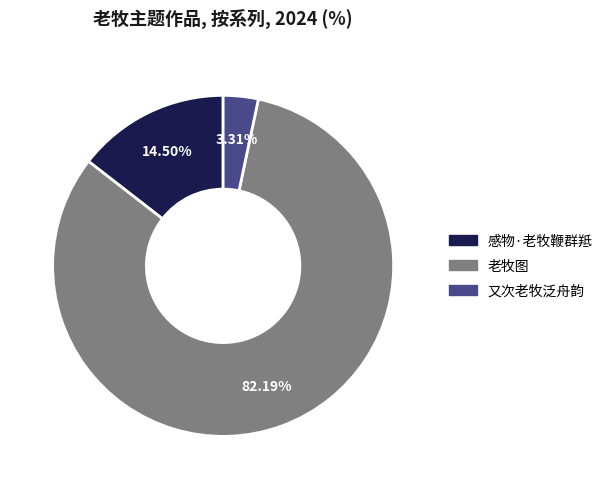

To the nearest percent, what is the difference between the largest and smallest slice percentages?

79%